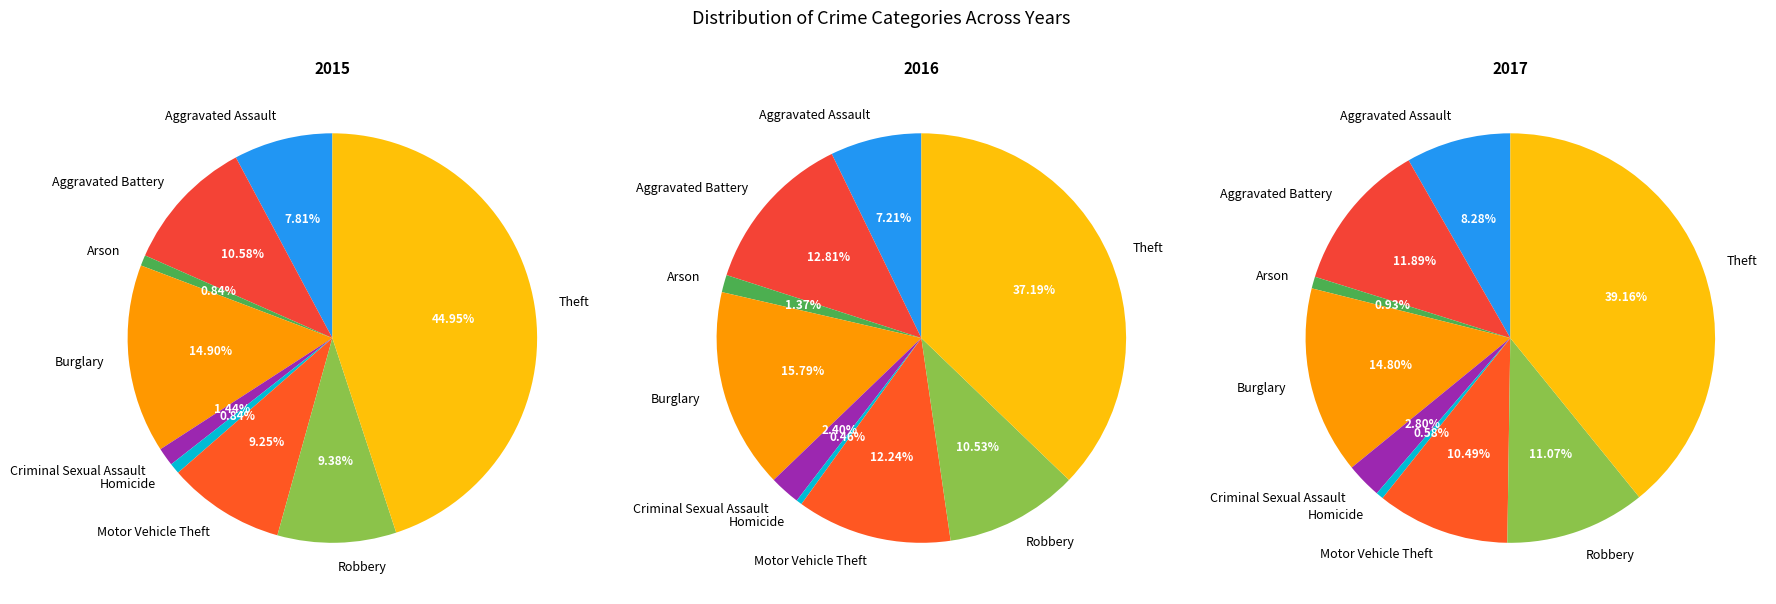

To the nearest percent, what is the average slice percentage?

11%